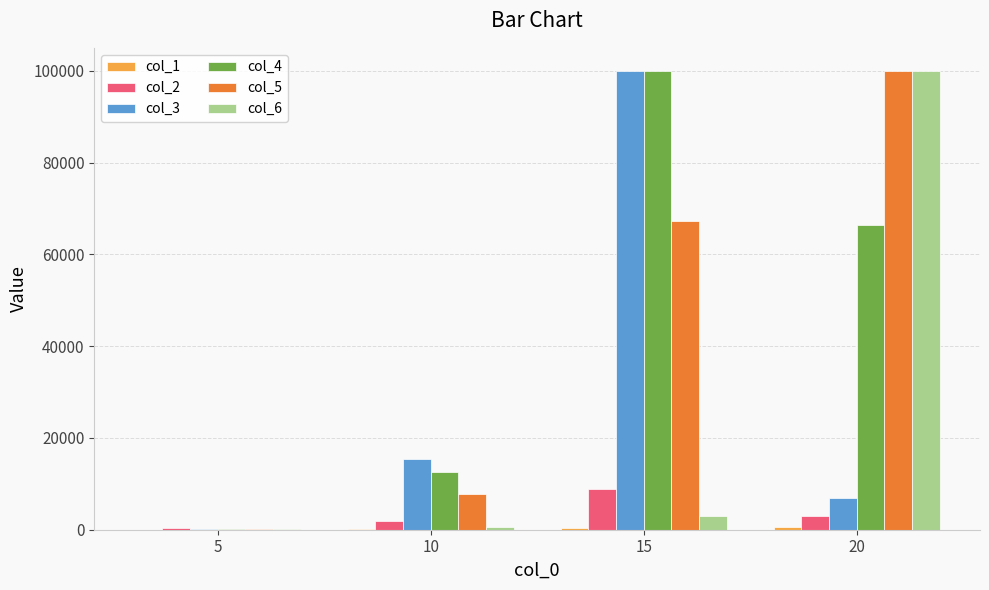

What is the maximum value shown in the chart?

100000.0